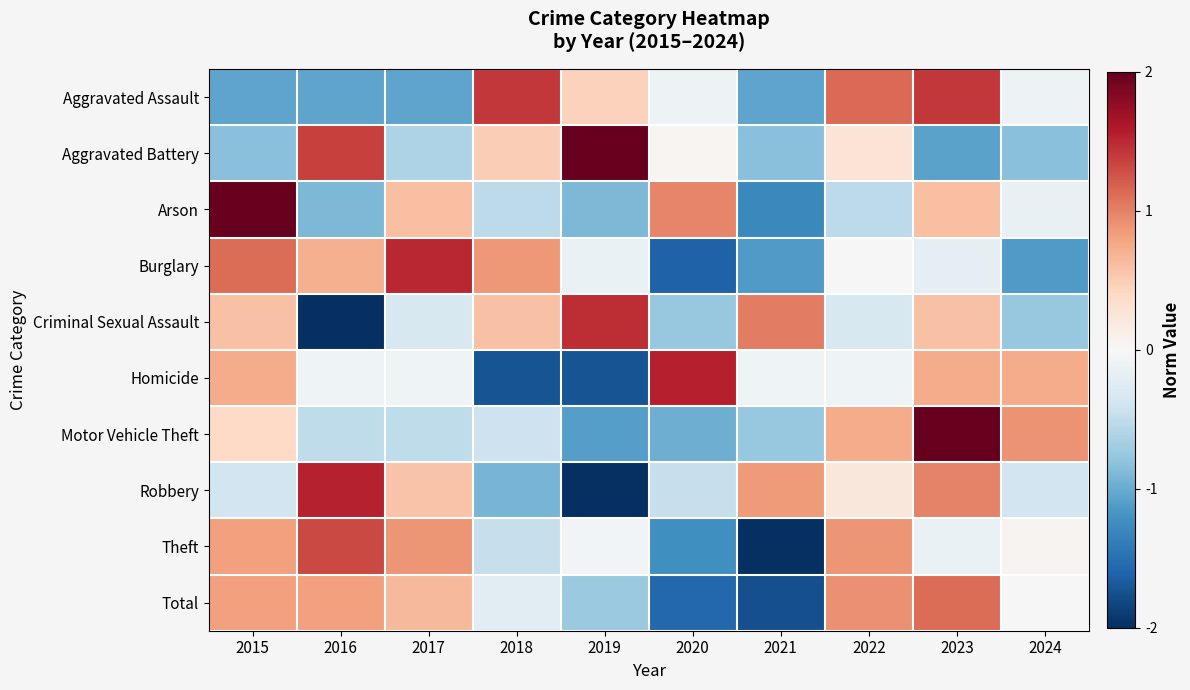

What is the total value across all series at 2018?

-0.9